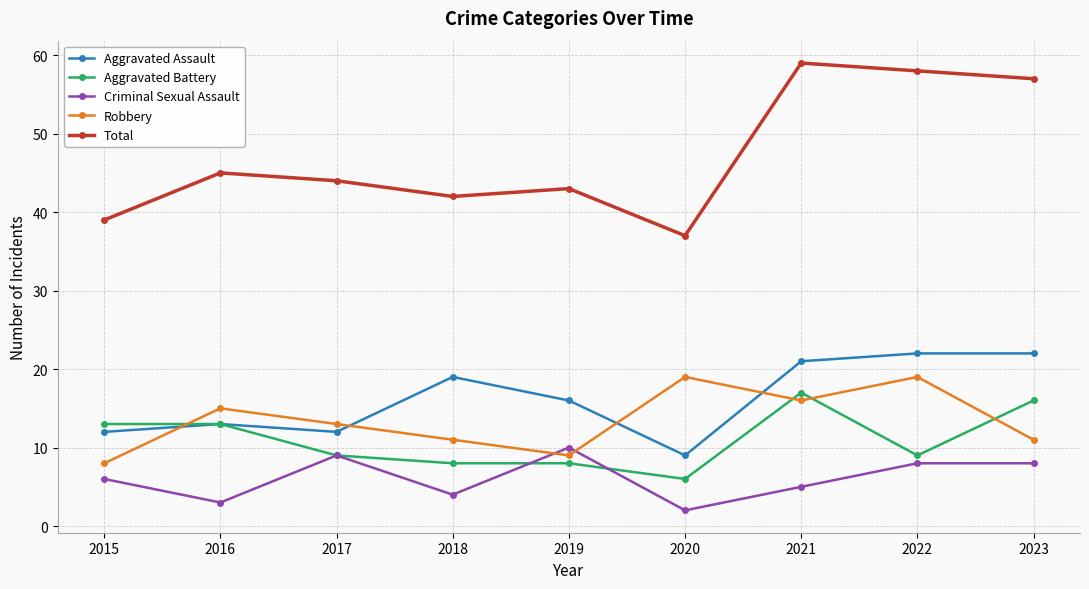

What is the maximum value shown in the chart?

59